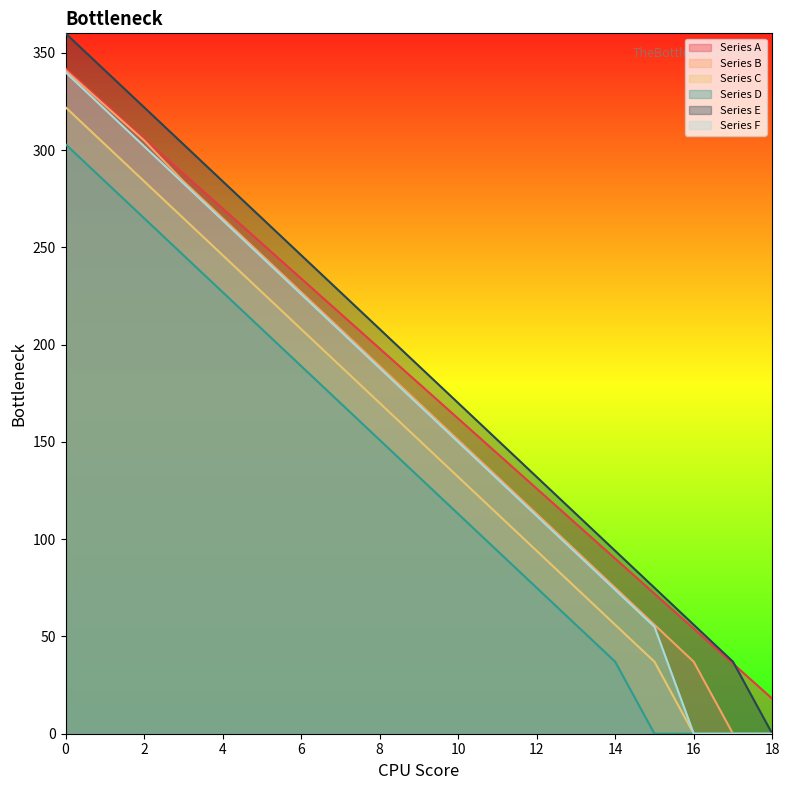

How many lines are shown in the chart?

6